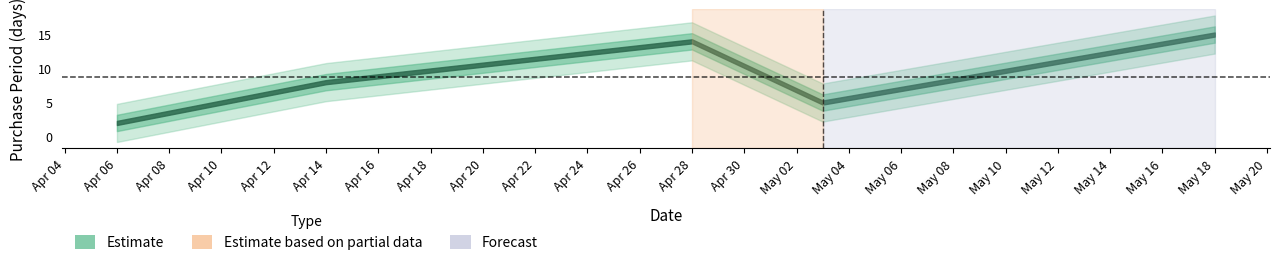

Reading left to right, list all the values displayed in this chart.

2	8	14	5	15